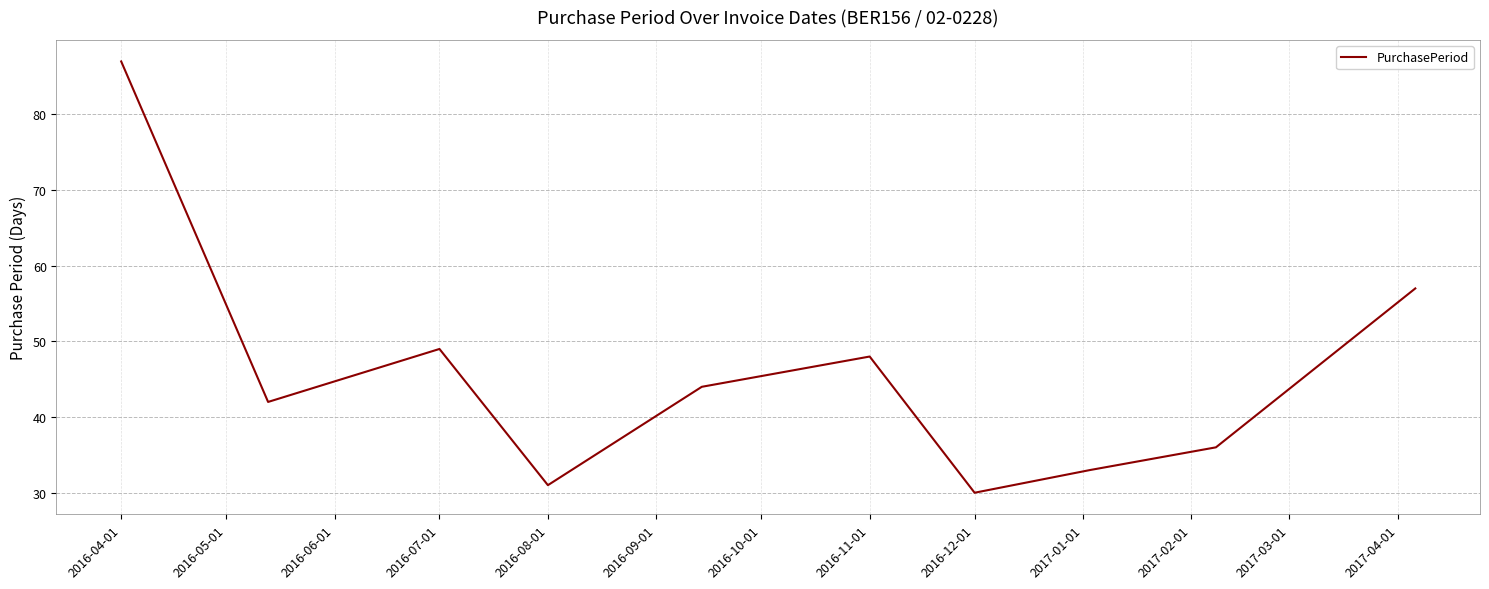

What is the smallest value displayed?

30